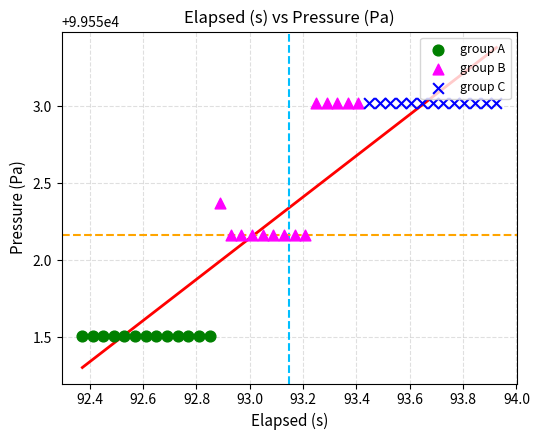

What are all the series names shown in the legend?

group A, group B, group C